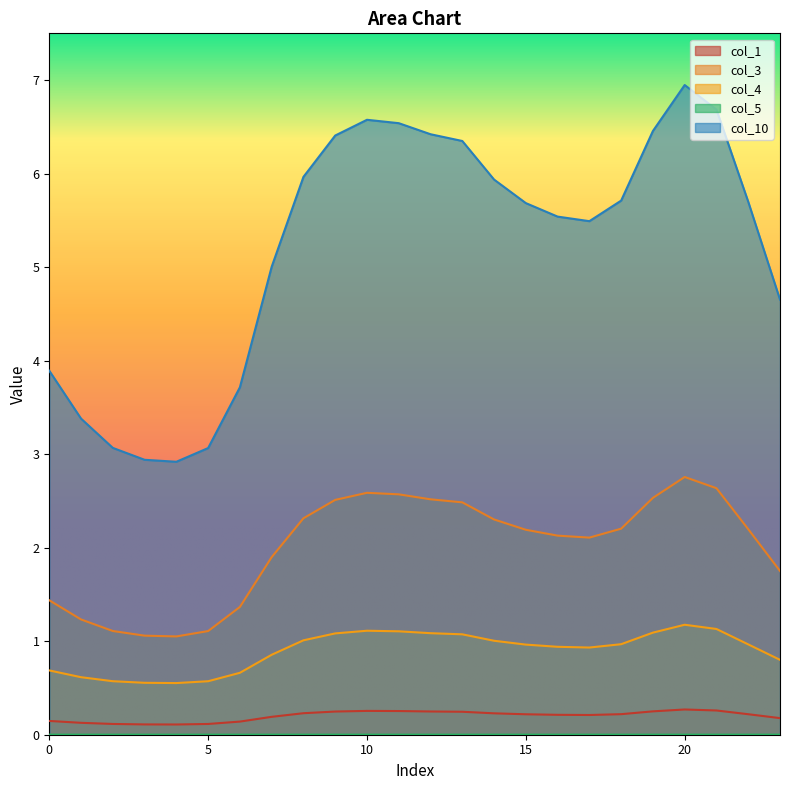

True or false: 3 and 10 intersect in this chart.

False